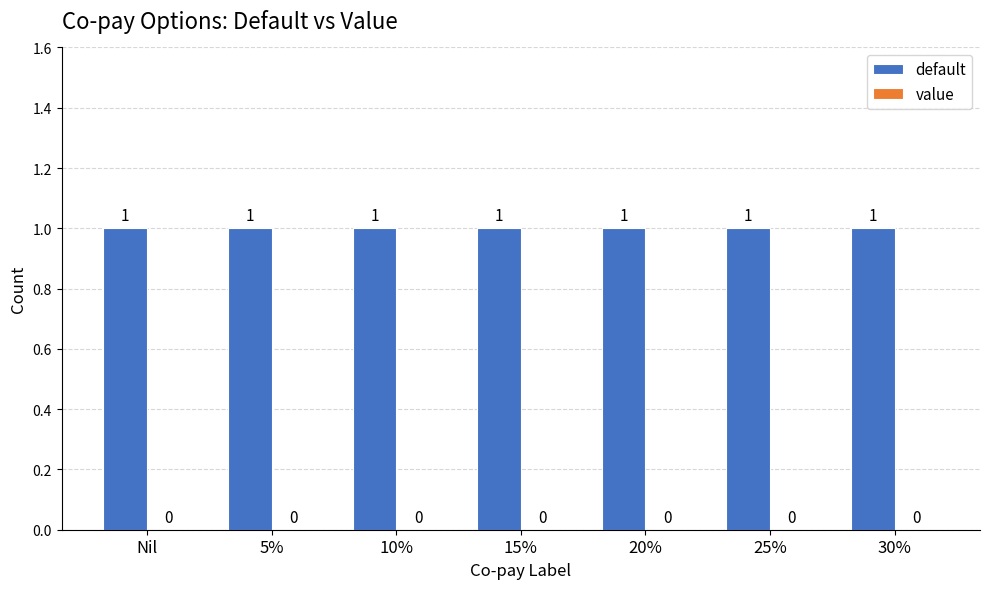

Which series changed the most between Nil and 5%?

default